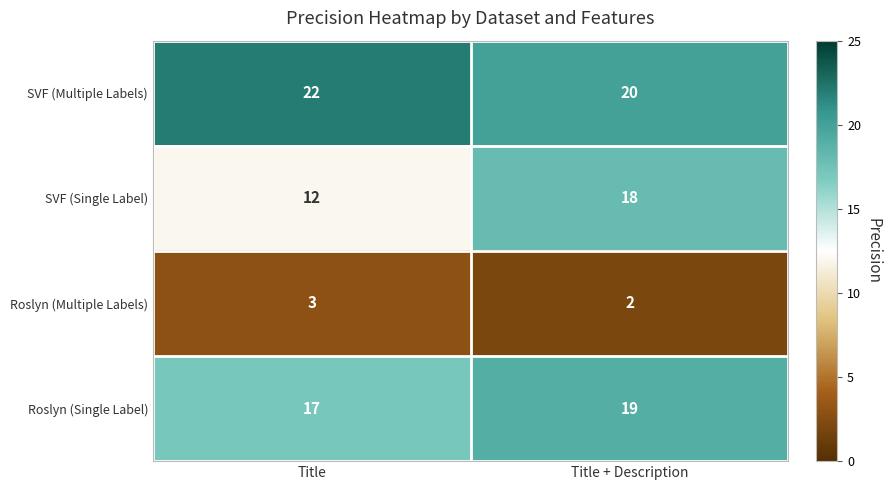

What is the maximum value for Roslyn (Multiple Labels)?

3